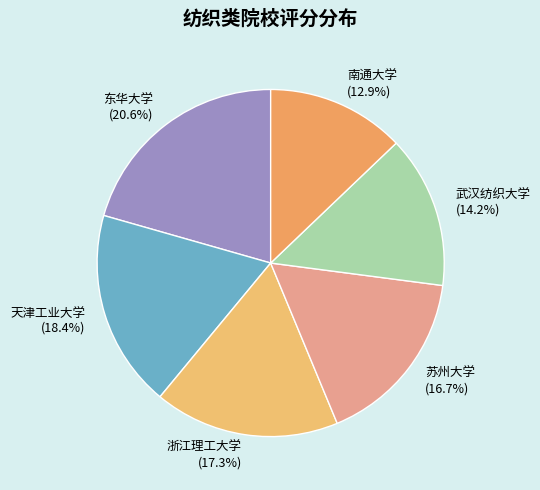

Is it true that 东华大学 is 21% of the pie?

True